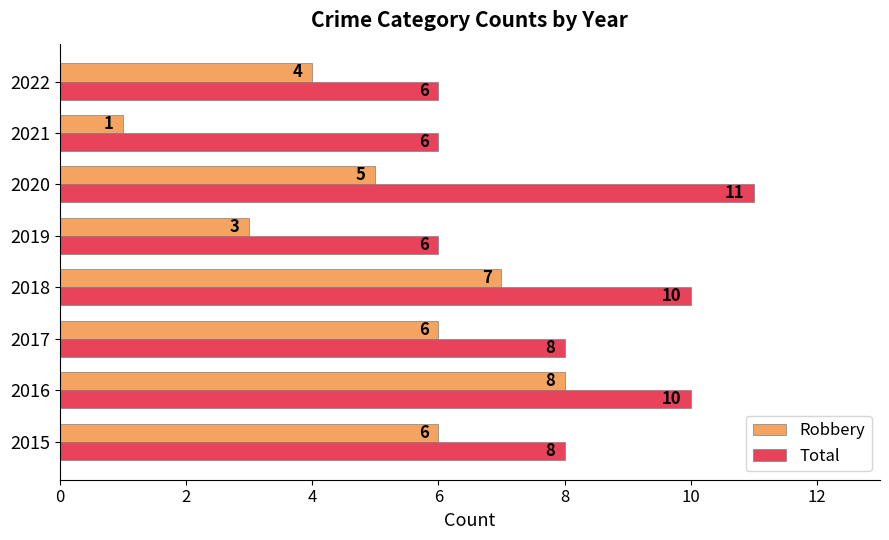

The value of Robbery at 2022 is 2. True or false?

False